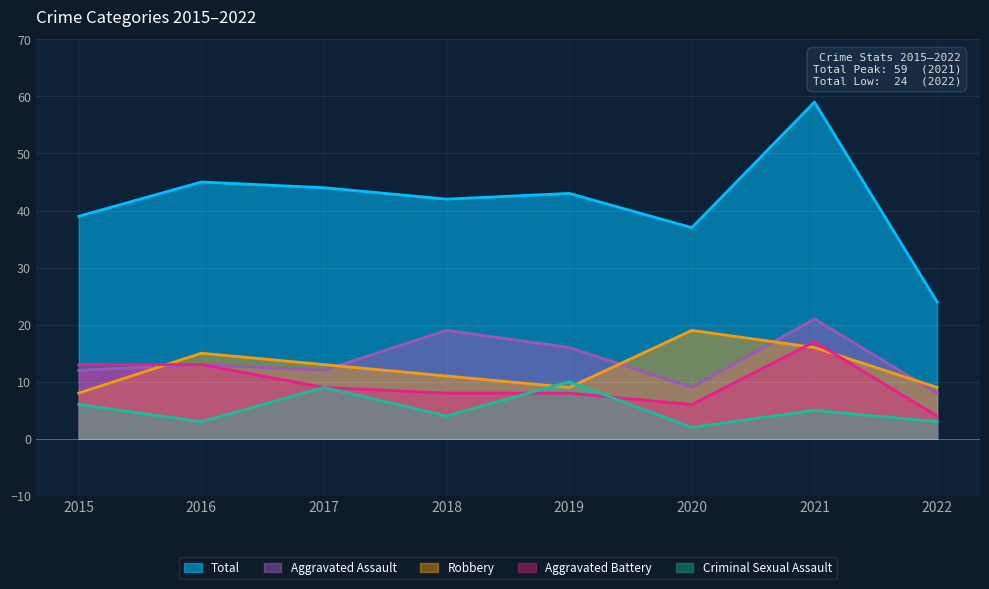

True or false: Total has more than 0 points higher than both neighbors.

True